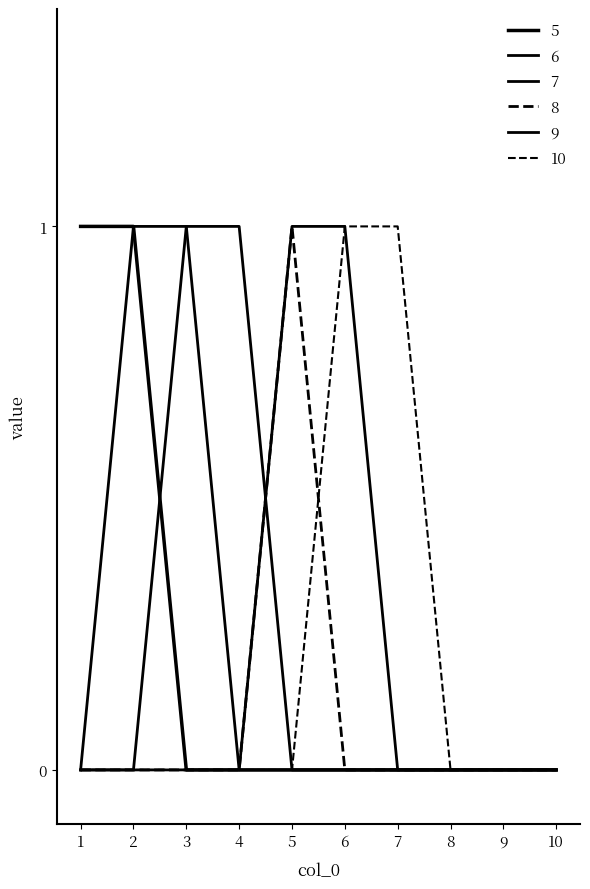

At which label is 5 closest to 0?

3